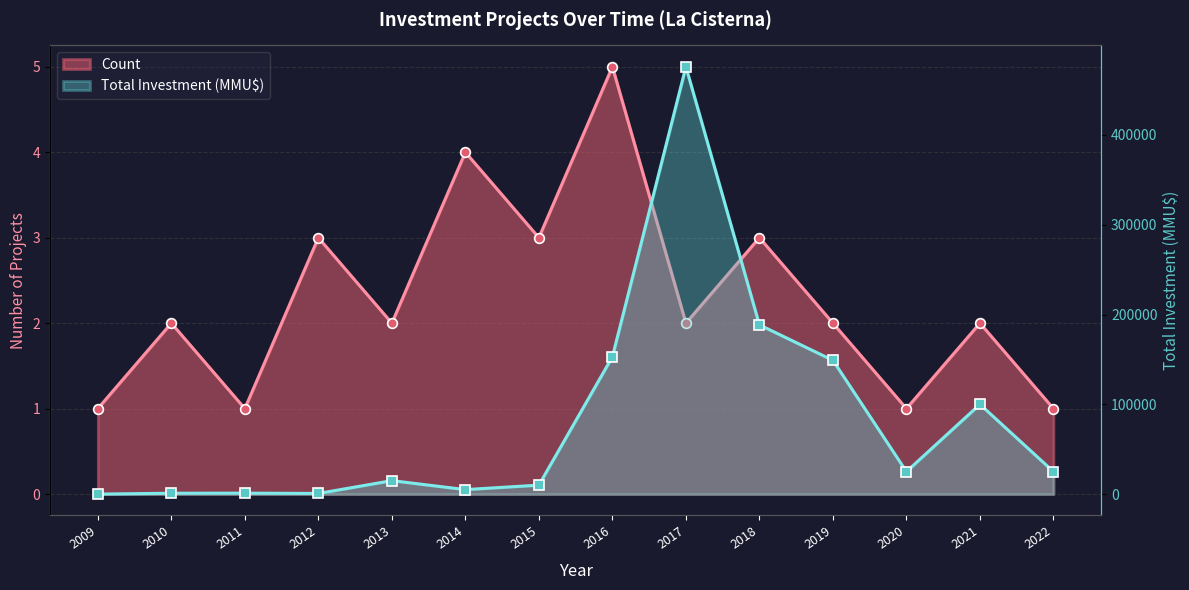

True or false: Count has more than 2 interior local peaks.

True